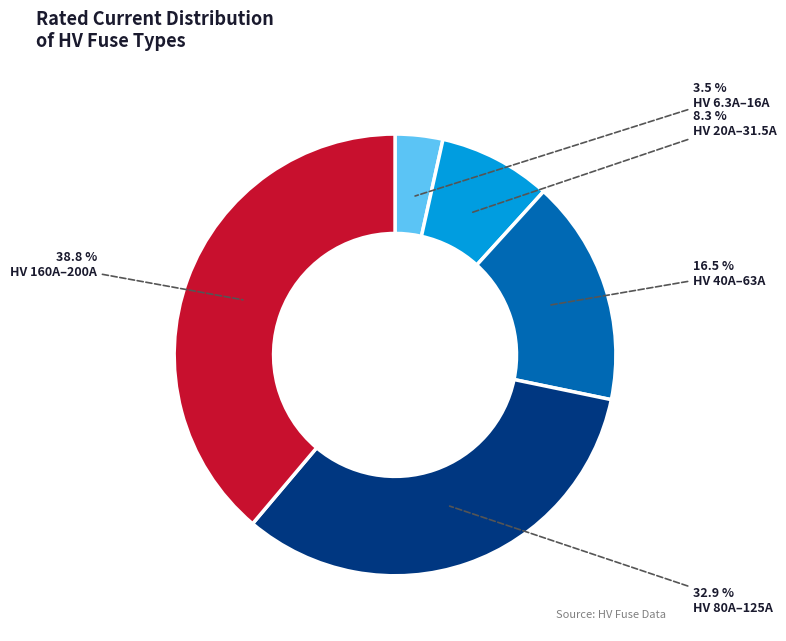

Count the number of slices in the pie.

5